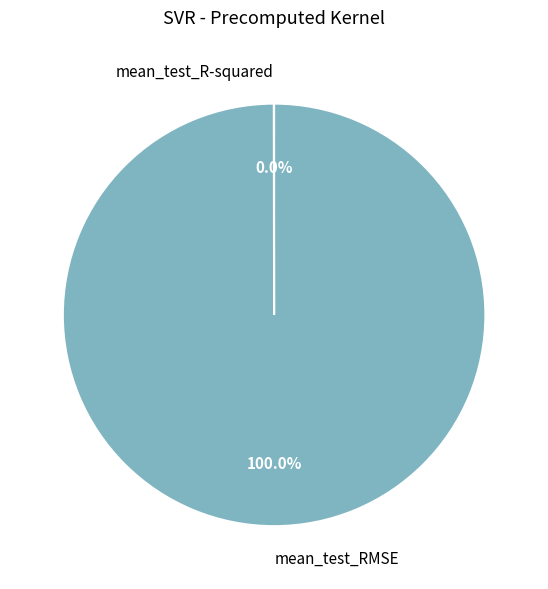

Which category has the biggest portion of the pie?

mean_test_RMSE